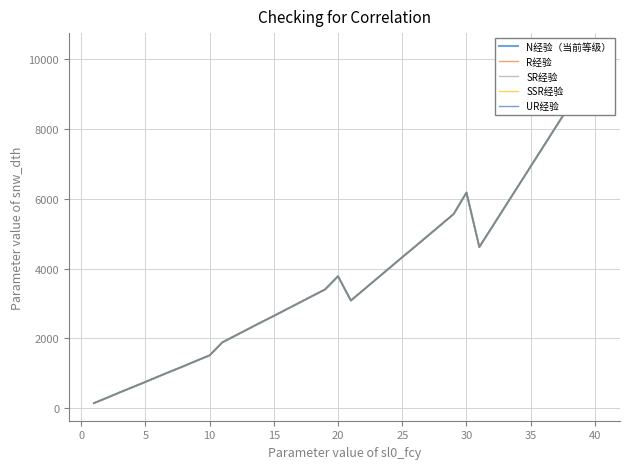

Reading right to left, extract all data points from this chart.

N经验（当前等级）: 10234	9233	8656	8079	7502	6925	6348	5771	5194	4616	6175	5560	5250	4940	4630	4325	4015	3705	3395	3085	3780	3405	3215	3025	2835	2645	2460	2270	2080	1890	1515	1365	1210	1060	910	755	605	455	300	150
R经验: 10234	9233	8656	8079	7502	6925	6348	5771	5194	4616	6175	5560	5250	4940	4630	4325	4015	3705	3395	3085	3780	3405	3215	3025	2835	2645	2460	2270	2080	1890	1515	1365	1210	1060	910	755	605	455	300	150
SR经验: 10234	9233	8656	8079	7502	6925	6348	5771	5194	4616	6175	5560	5250	4940	4630	4325	4015	3705	3395	3085	3780	3405	3215	3025	2835	2645	2460	2270	2080	1890	1515	1365	1210	1060	910	755	605	455	300	150
SSR经验: 10234	9233	8656	8079	7502	6925	6348	5771	5194	4616	6175	5560	5250	4940	4630	4325	4015	3705	3395	3085	3780	3405	3215	3025	2835	2645	2460	2270	2080	1890	1515	1365	1210	1060	910	755	605	455	300	150
UR经验: 10234	9233	8656	8079	7502	6925	6348	5771	5194	4616	6175	5560	5250	4940	4630	4325	4015	3705	3395	3085	3780	3405	3215	3025	2835	2645	2460	2270	2080	1890	1515	1365	1210	1060	910	755	605	455	300	150